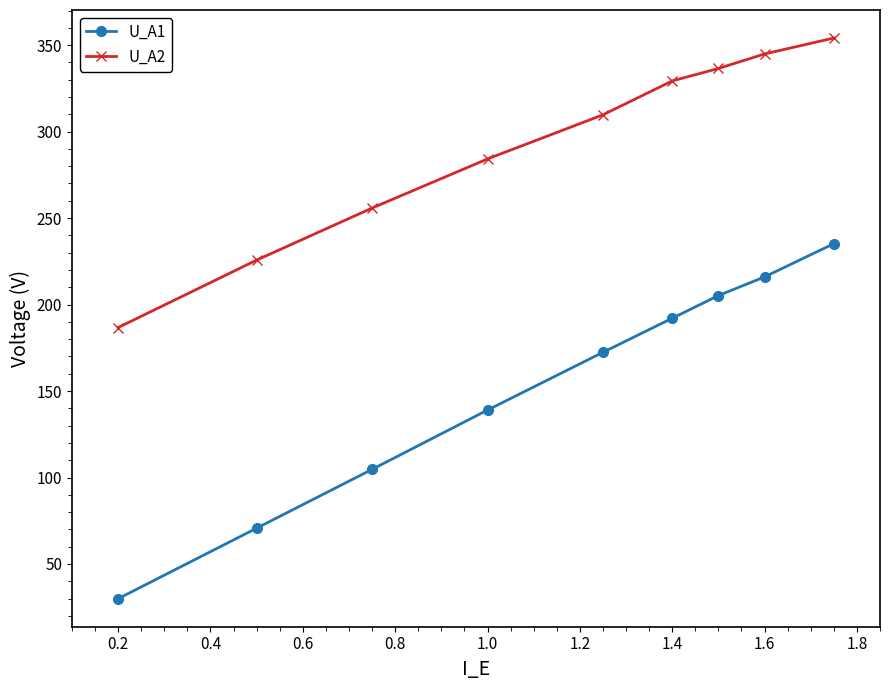

True or false: U_A1 and U_A2 intersect in this chart.

False